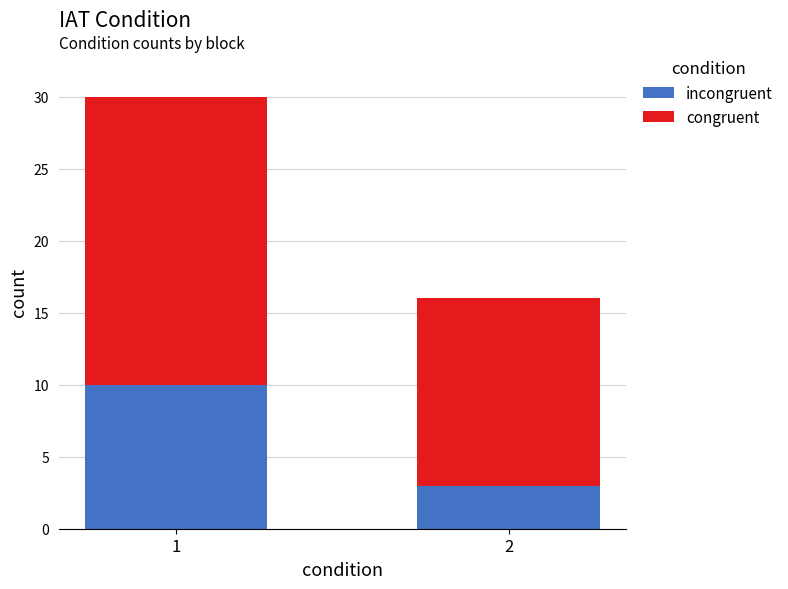

At which category is the sum across all series the highest?

1